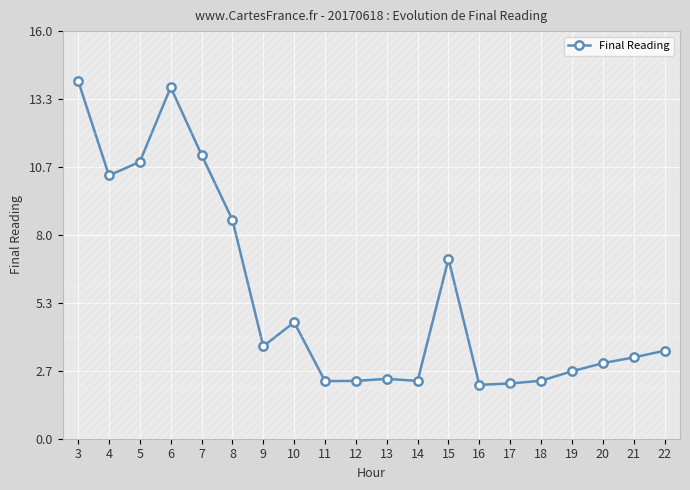

At which category does the data reach its first local peak?

6